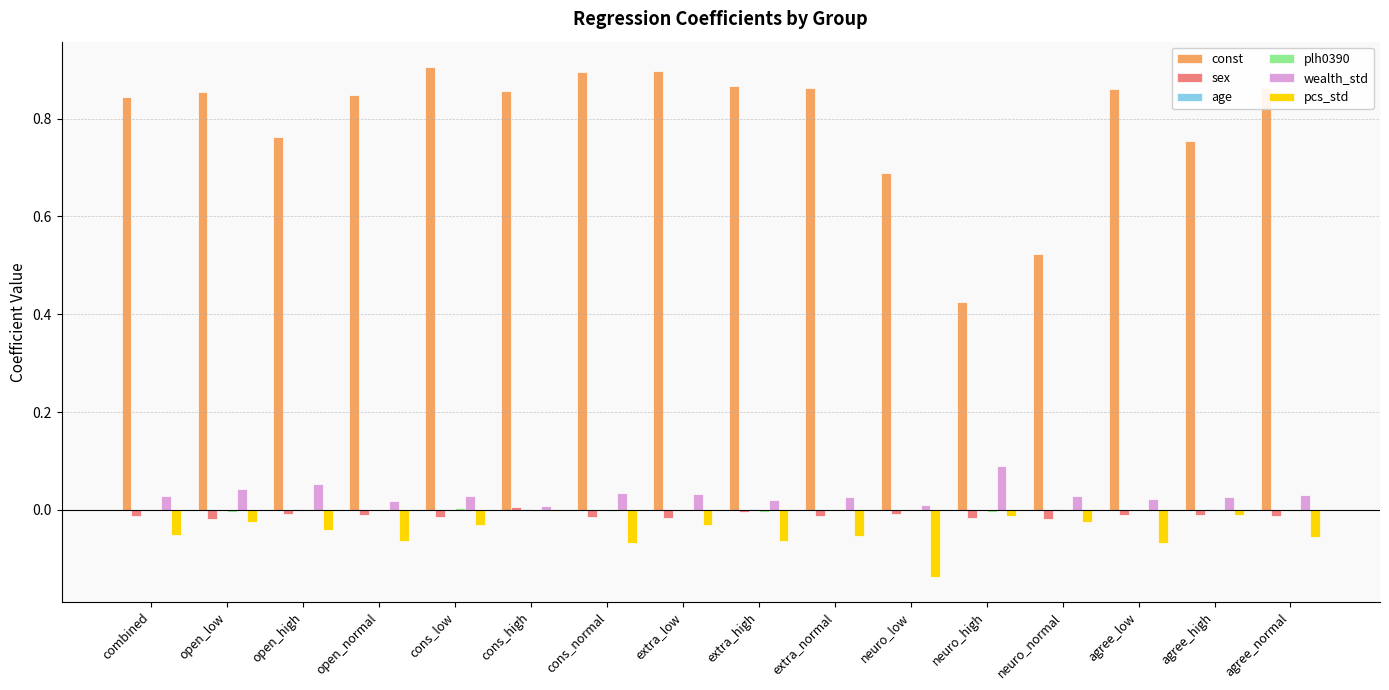

How many categories are shown in the chart?

16